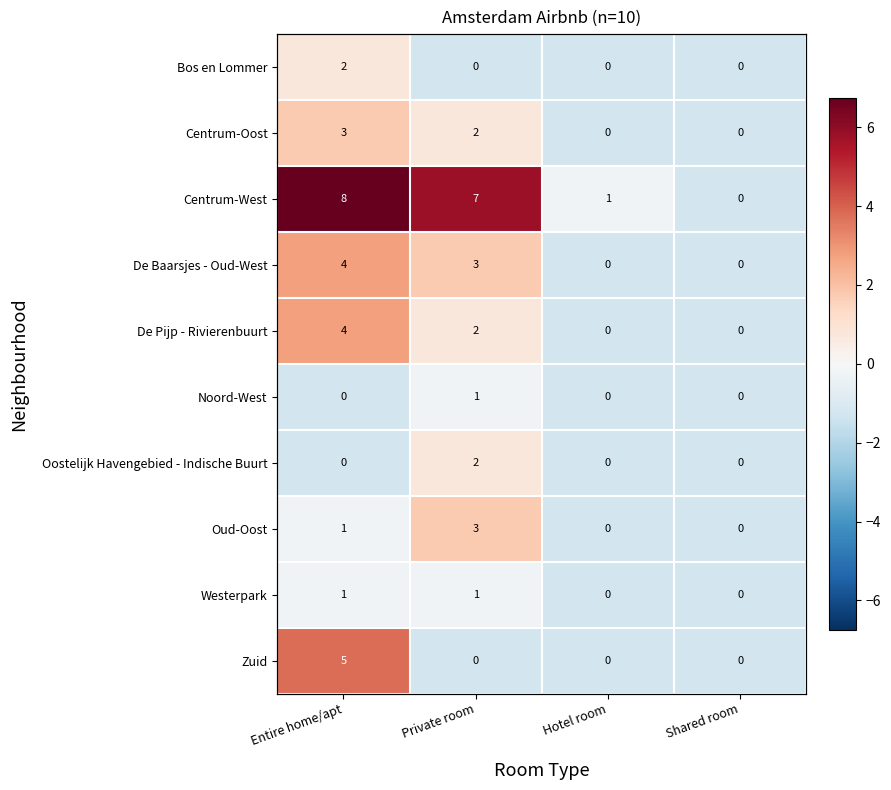

True or false: Centrum-Oost has a value of -2.1 at Shared room.

False